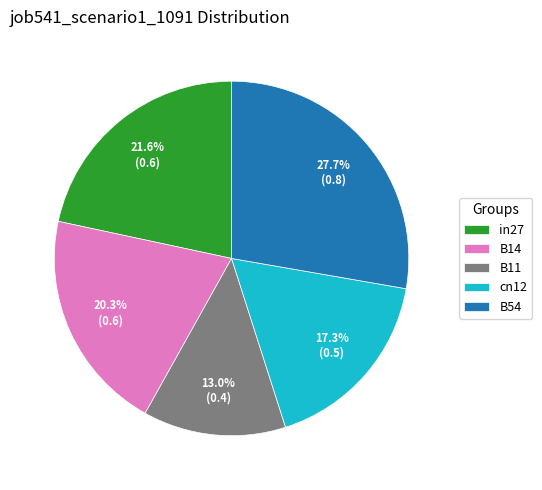

How many segments does this pie chart have?

5